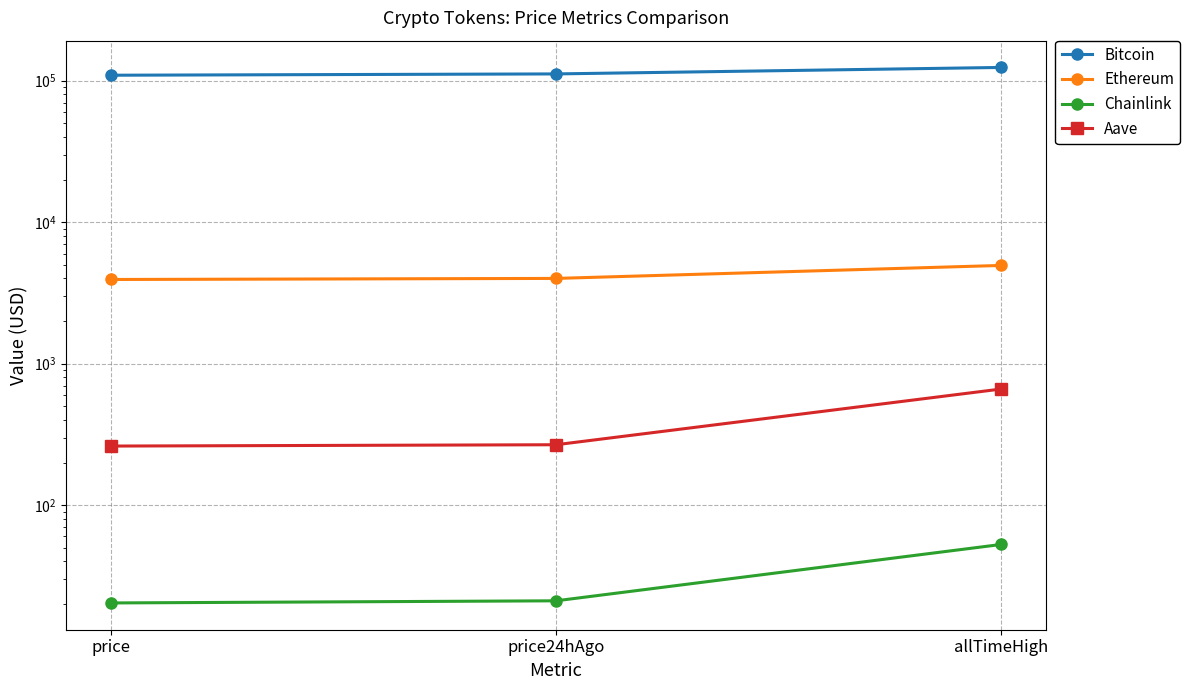

What is the label of the 2nd point from the left?

price24hAgo